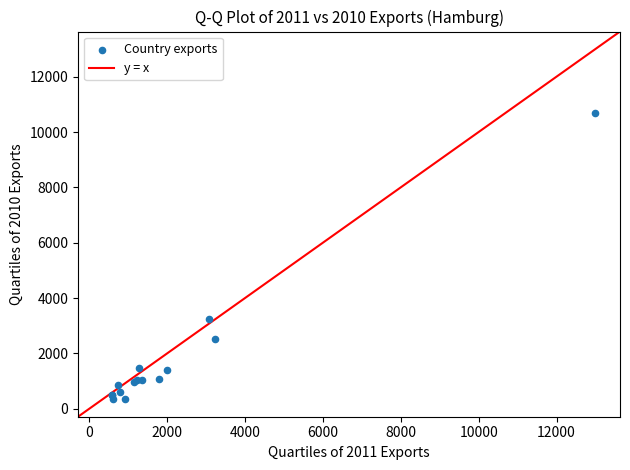

What Y value in the scatter plot is closest to 5520?

3248.7